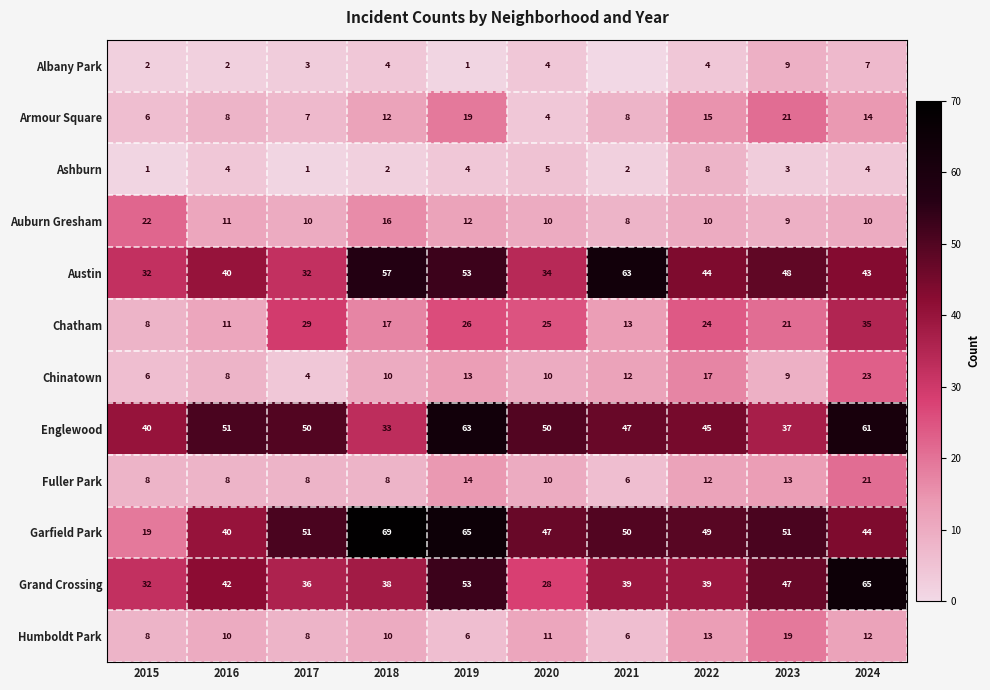

What is the sum of the Chatham values at 2020 and 2016?

36